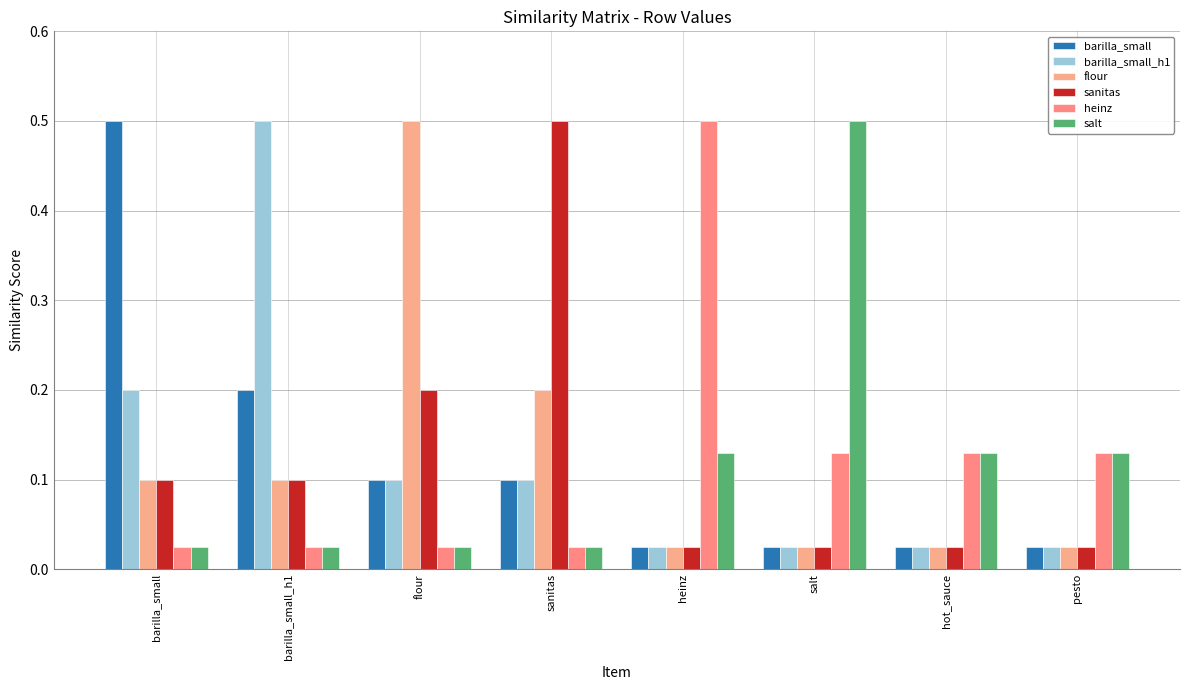

The value of barilla_small_h1 at barilla_small_h1 is 0.2. True or false?

False